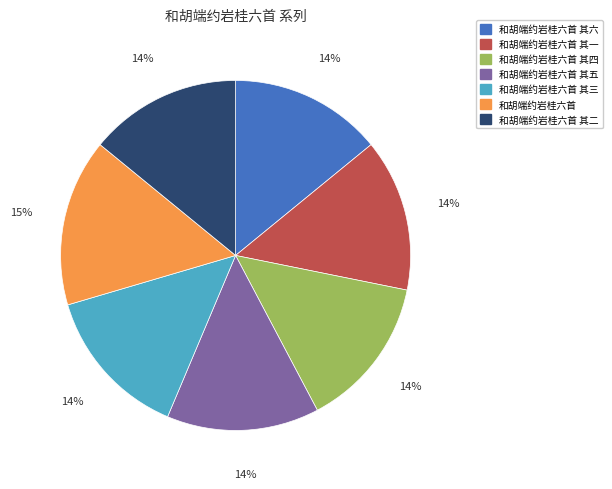

Is there any slice that represents more than half of the pie?

No